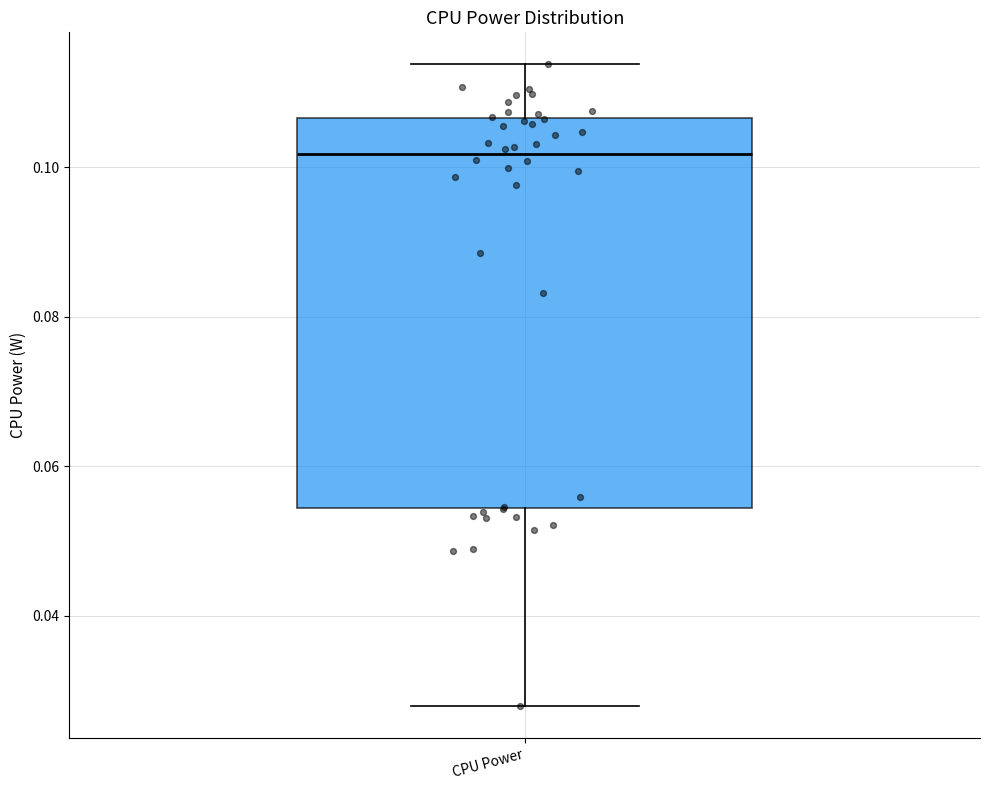

Read this box plot against the y-axis: the position of the median line, the range covered by the box, and the ends of both whiskers. The values are not printed on the chart, so give them approximately, as read against the axis.

median 0.102, box 0.054 to 0.106, whiskers 0.028 to 0.114